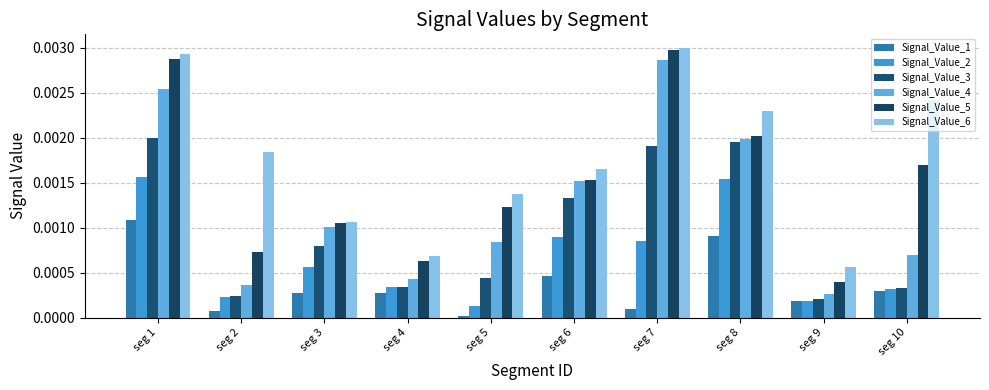

How many bars are there in each group?

6